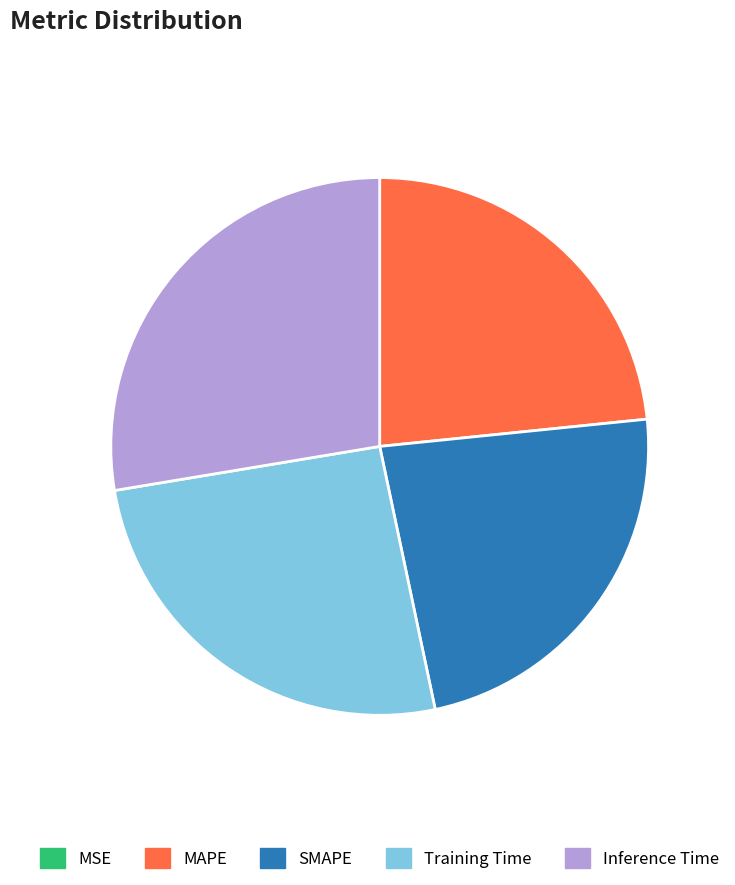

Between SMAPE and Inference Time, which is larger?

Inference Time